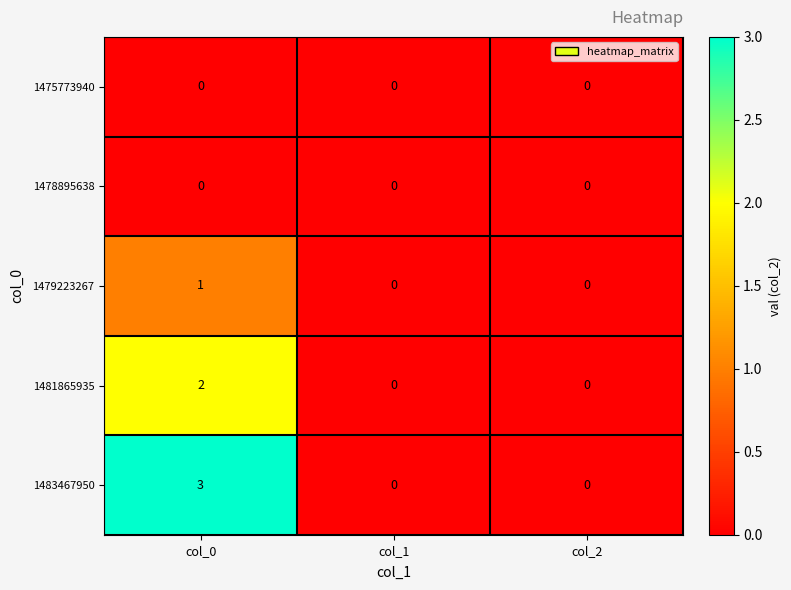

At how many categories does at least one series exceed 1?

1